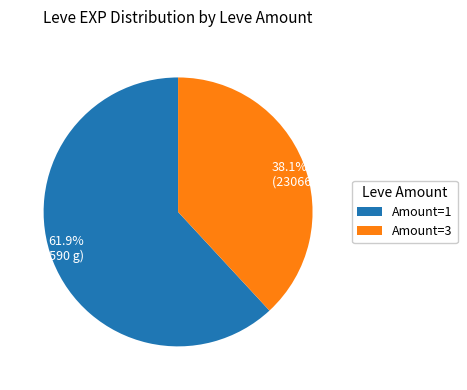

Does any single category account for the majority?

Yes